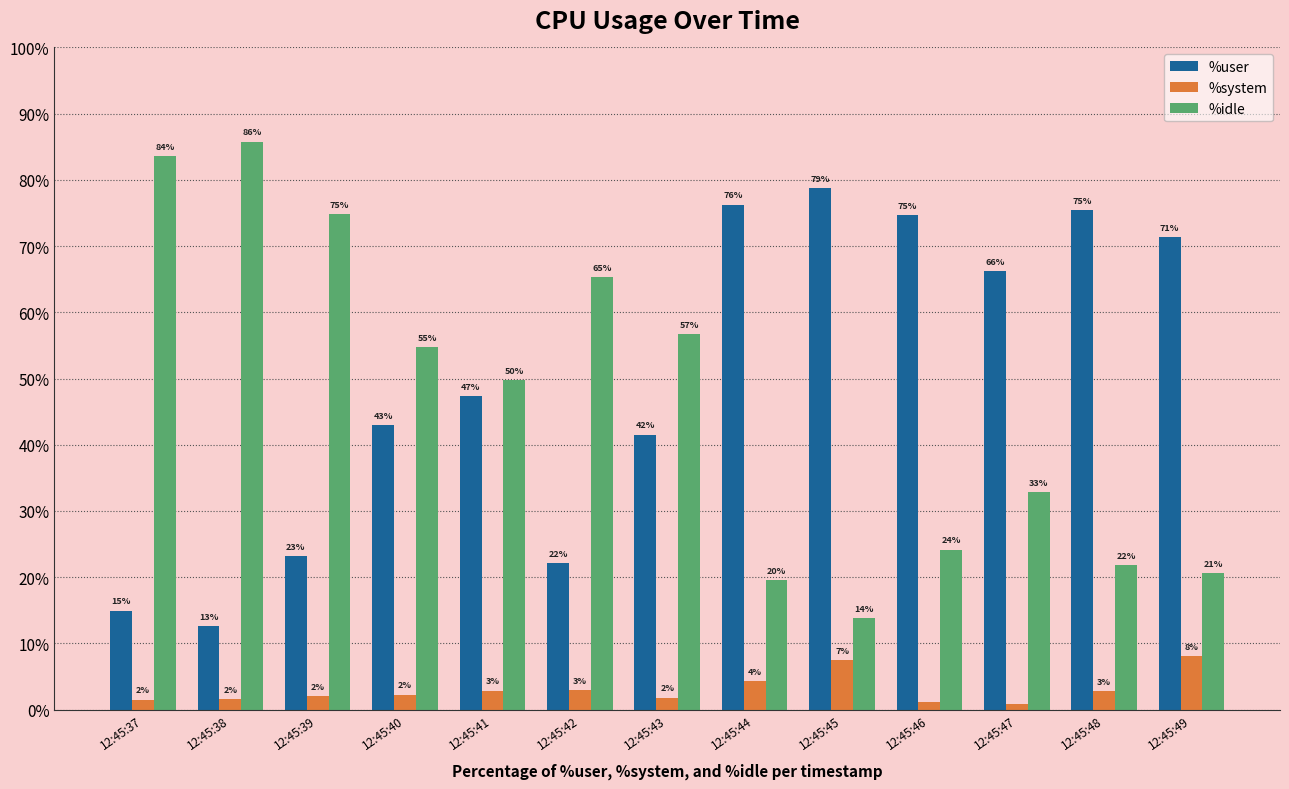

Where is %user nearest to the value 45?

12:45:40